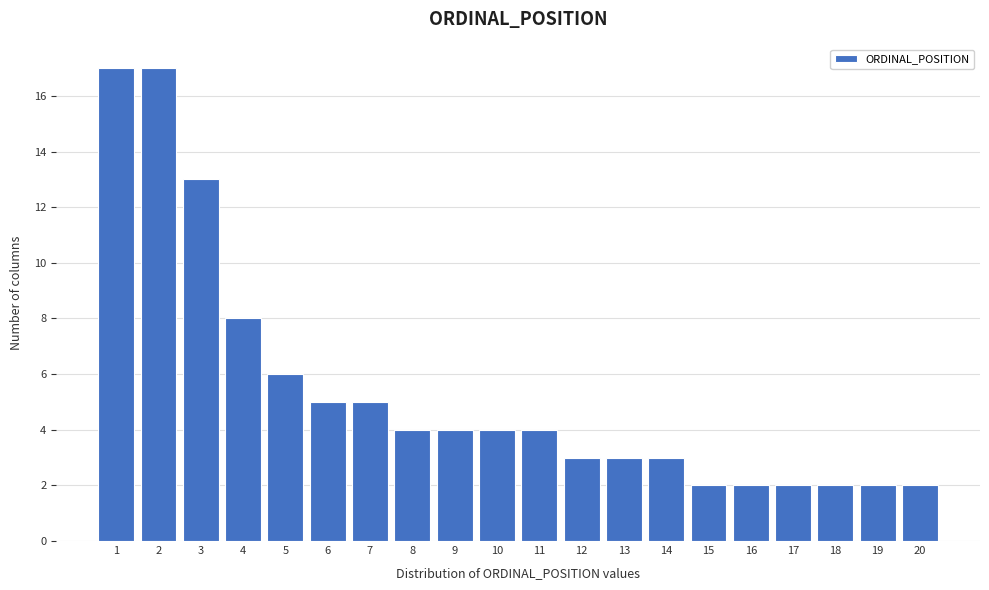

Reading left to right, extract all data points from this chart.

17	17	13	8	6	5	5	4	4	4	4	3	3	3	2	2	2	2	2	2